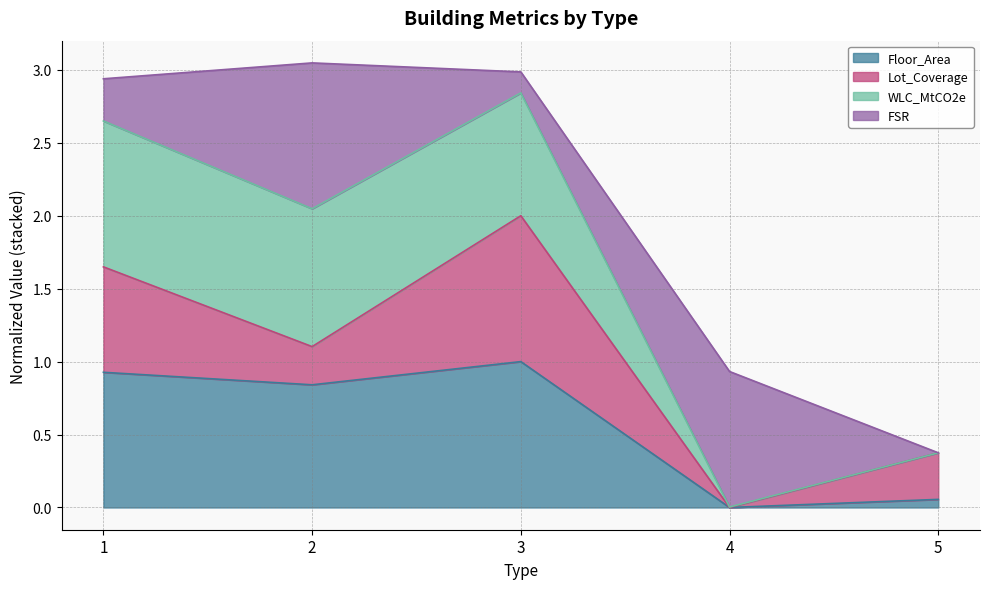

The Floor_Area series shows 1.3 at 3. True or false?

False